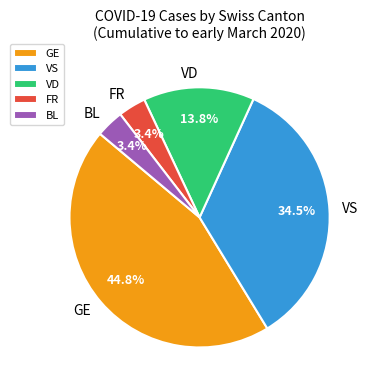

To the nearest percent, what is the difference between the largest and smallest slice percentages?

41%